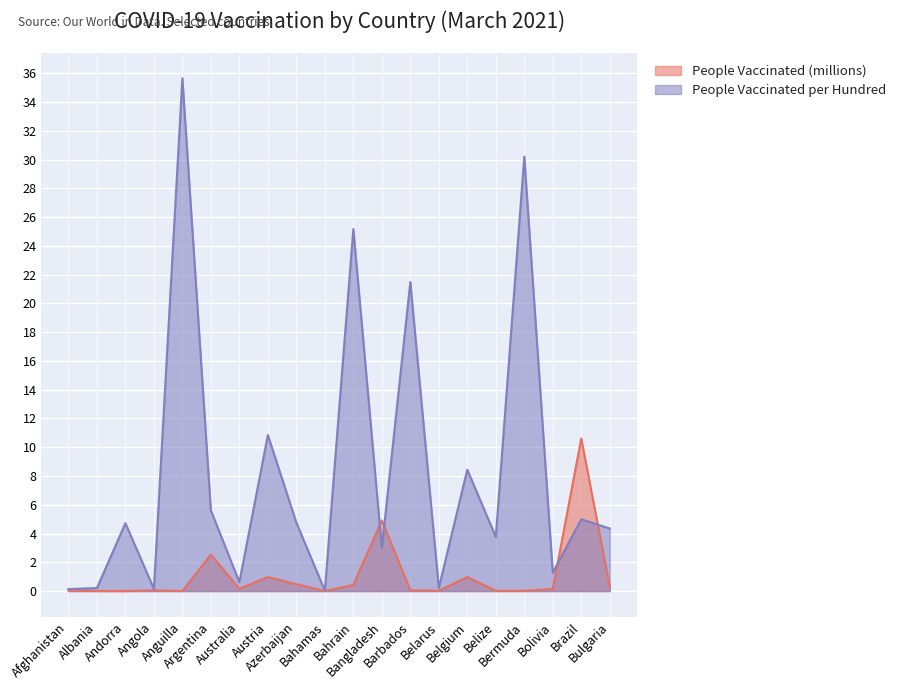

Rank the series at Bermuda from highest to lowest value.

People Vaccinated per Hundred, People Vaccinated (millions)